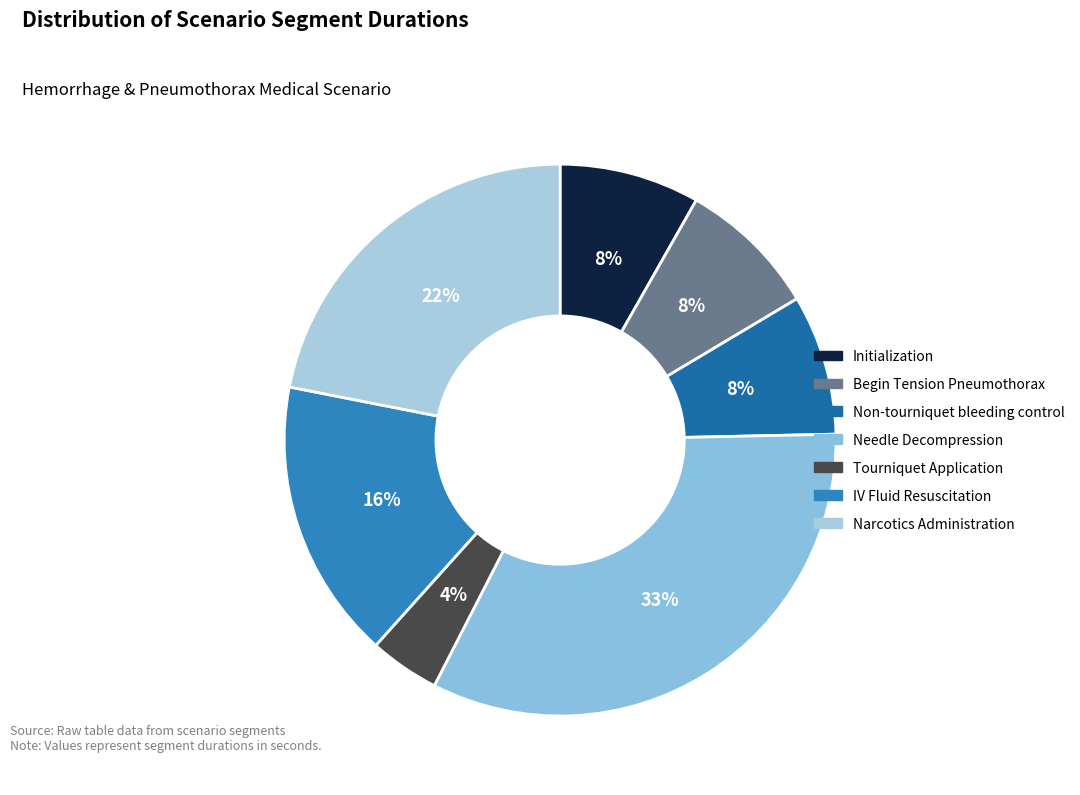

To the nearest percent, what percentage of the pie is Non-tourniquet bleeding control?

8%